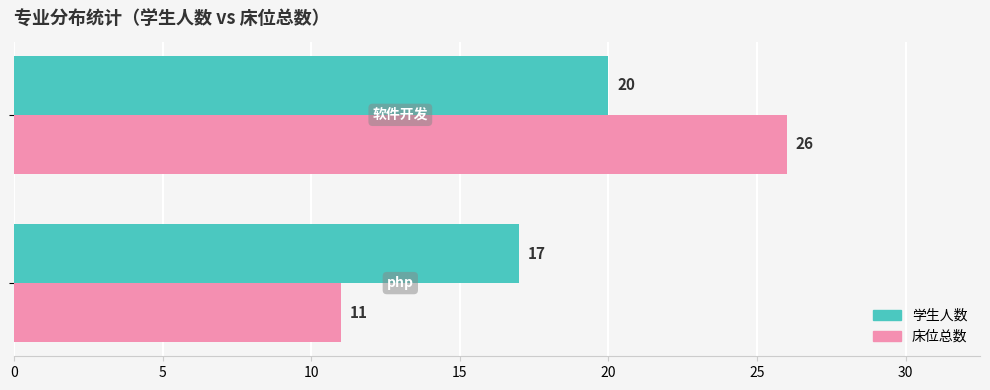

At how many categories does at least one series exceed 16?

2